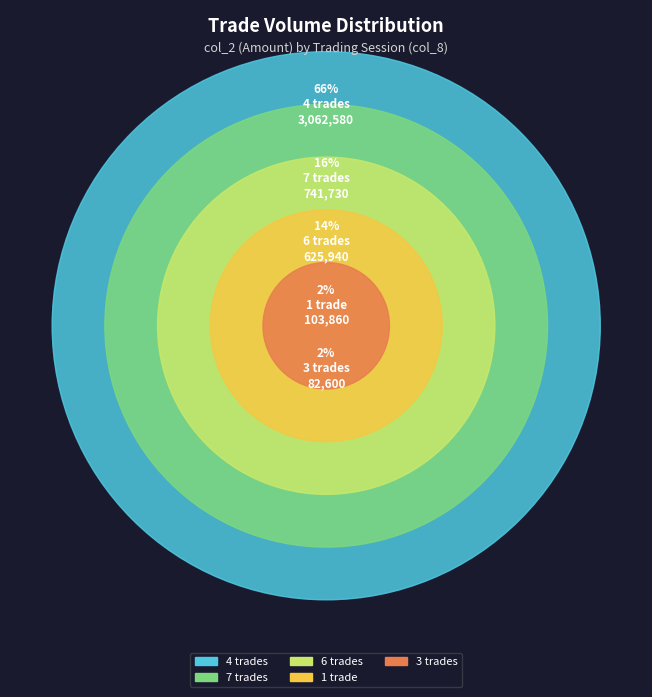

True or false: 4 accounts for 2% of the total.

False